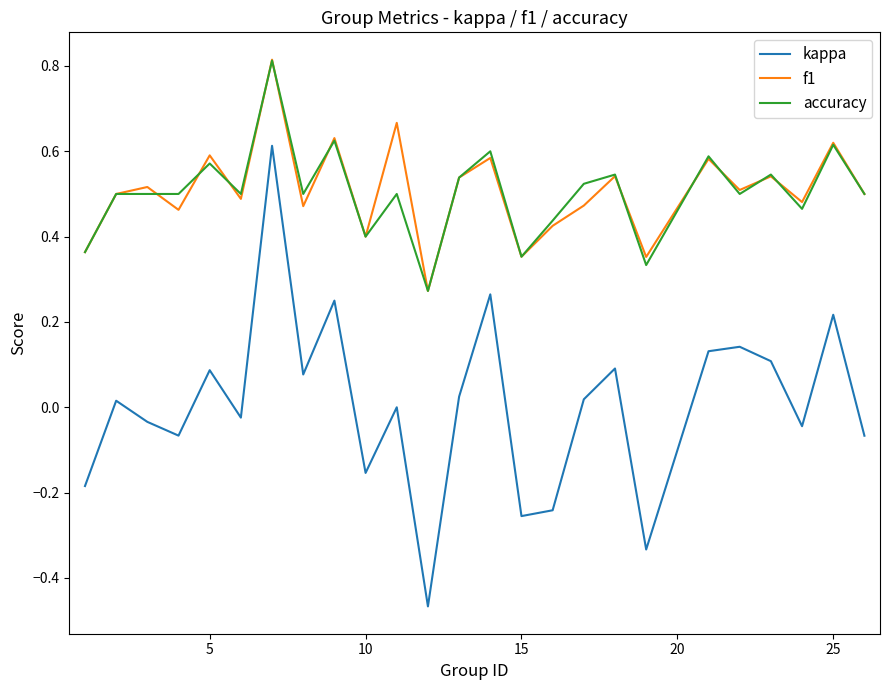

Which series has the largest range (max minus min)?

kappa